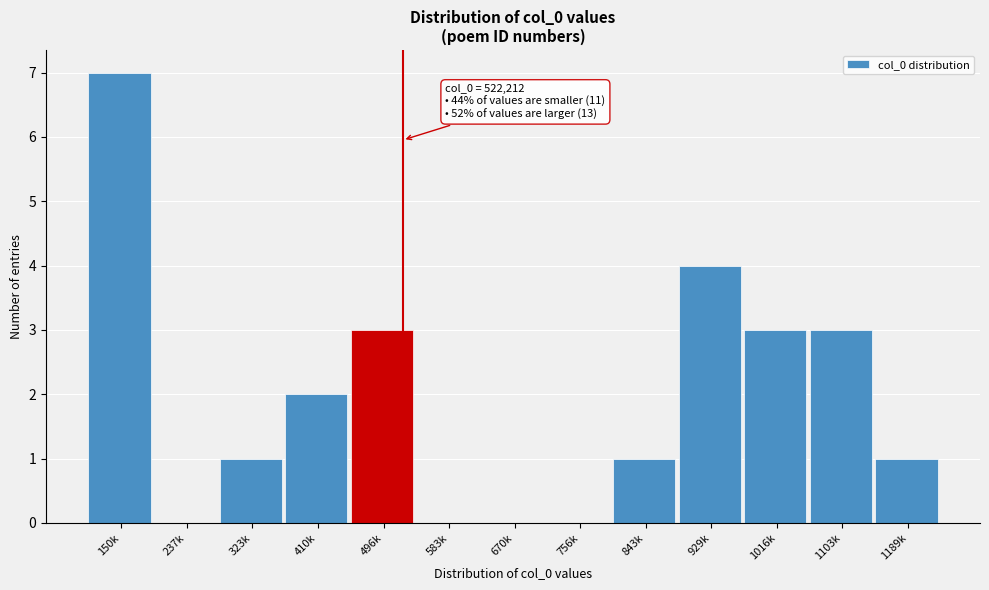

Reading right to left, what are all the values shown in this chart?

1189k=1	1103k=3	1016k=3	929k=4	843k=1	756k=0	670k=0	583k=0	496k=3	410k=2	323k=1	237k=0	150k=7